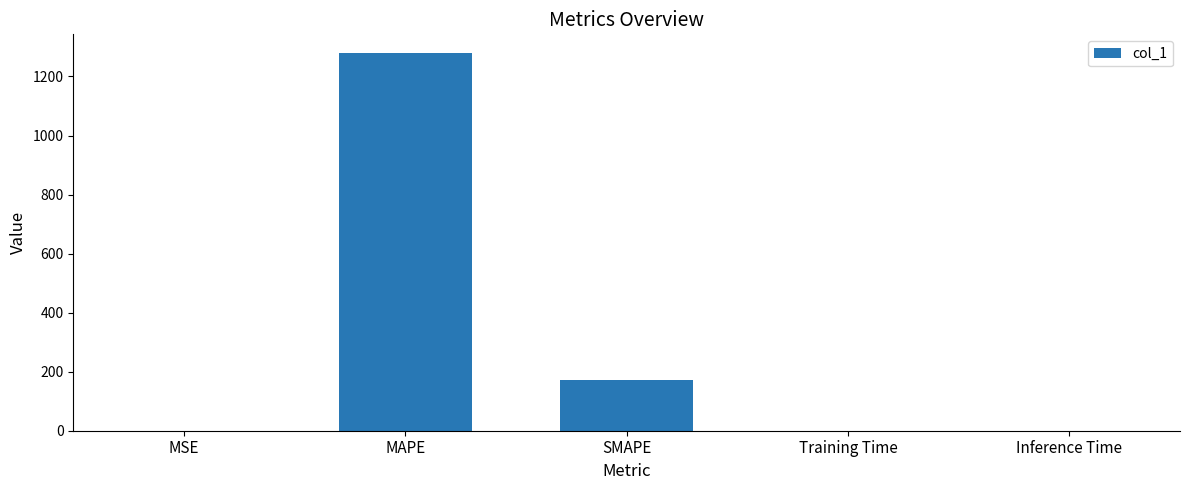

What is the change in value from MAPE to SMAPE?

-1105.9